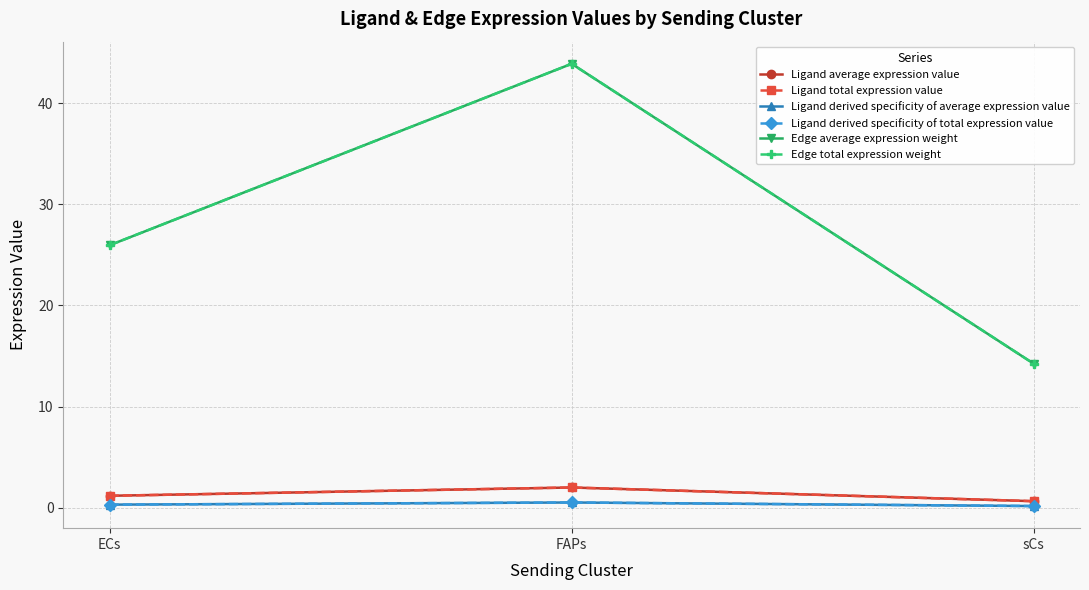

Rank the categories by Ligand derived specificity of total expression value value from highest to lowest.

FAPs, ECs, sCs